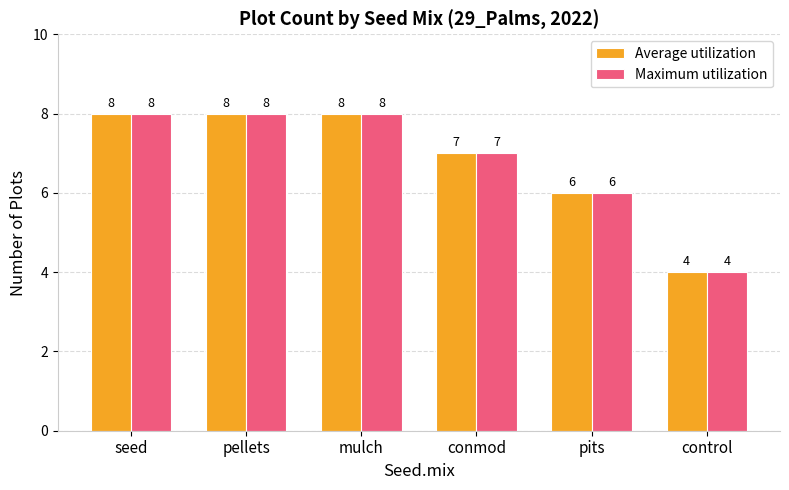

What is the minimum value for Average utilization?

4